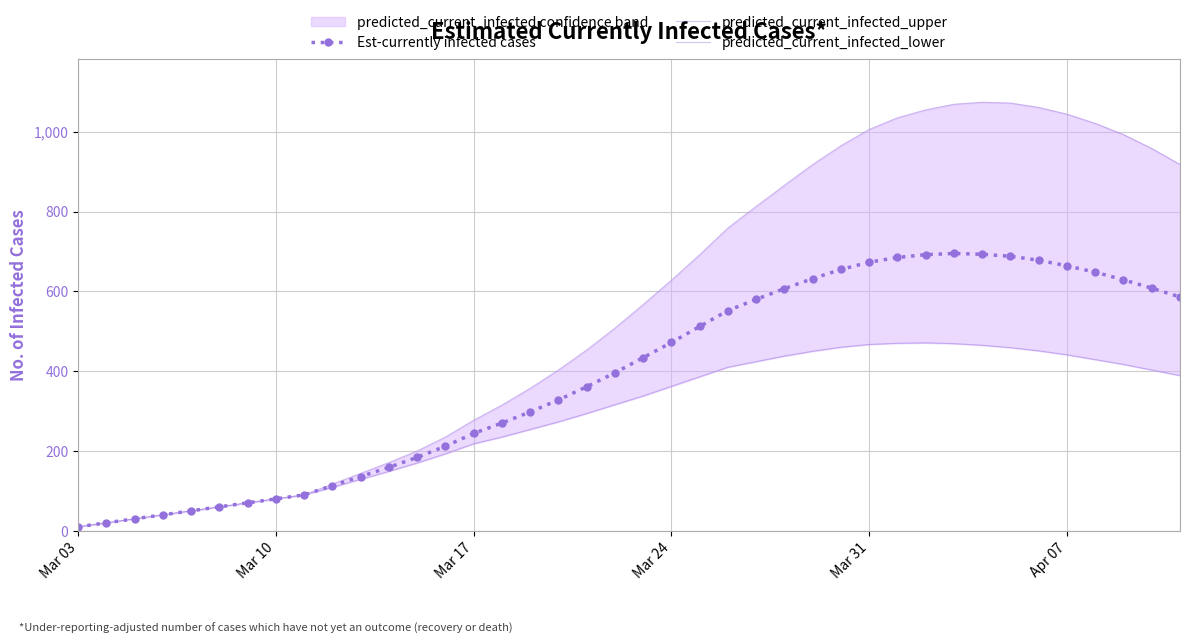

Reading left to right, list all the values displayed in this chart.

Est-currently infected cases: 10	20	30	40	50	60	70	80	90	113	136	159	184	212	244	270	298	328	361	396	434	472	512	552	580	607	632	655	673	685	692	695	693	688	678	664	648	629	608	586
predicted_current_infected_upper: 10	20	30	40	50	60	70	80	90	117	144	171	200	235	277	315	357	403	453	508	567	628	692	759	813	866	918	965	1006	1035	1055	1069	1074	1072	1061	1044	1021	993	958	918
predicted_current_infected_lower: 10	20	30	40	50	60	70	80	90	109	129	149	170	193	218	235	254	273	294	316	338	362	386	410	424	438	450	460	467	470	471	469	465	459	451	441	429	417	403	389